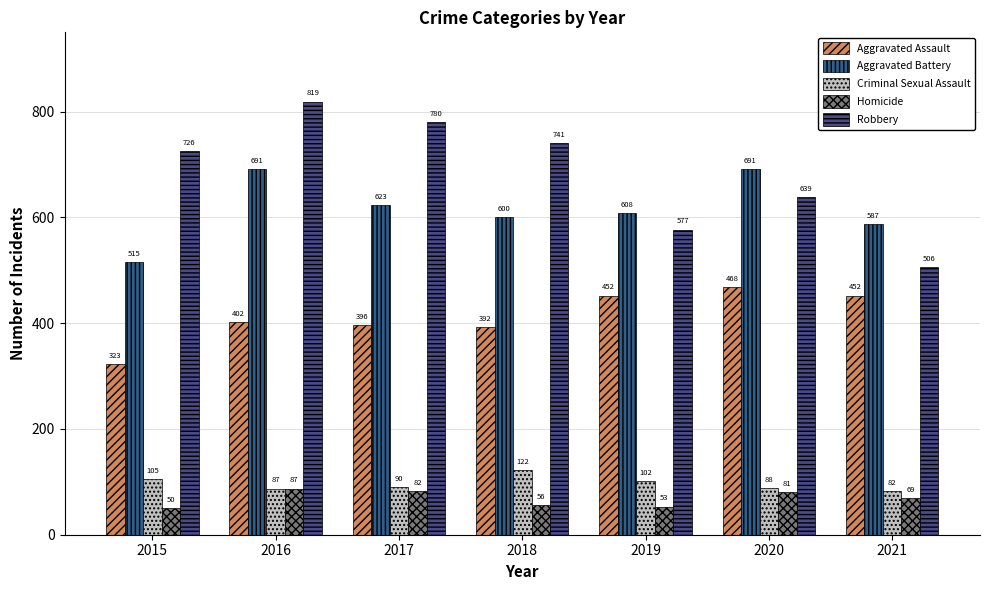

At which label is Aggravated Battery closest to 603?

2018